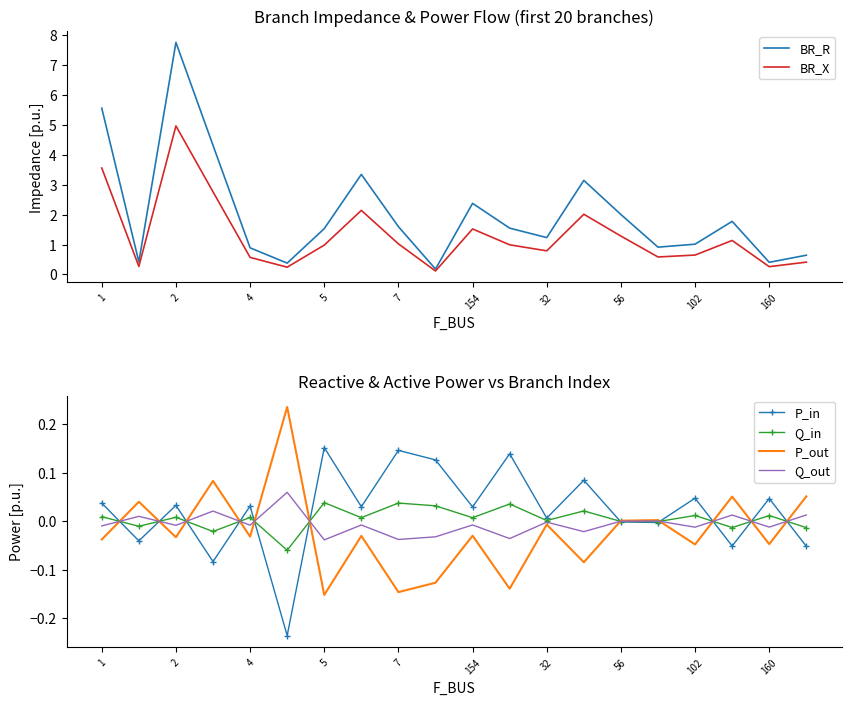

What is the difference between the maximum and second lowest values in the P_in series?

0.2